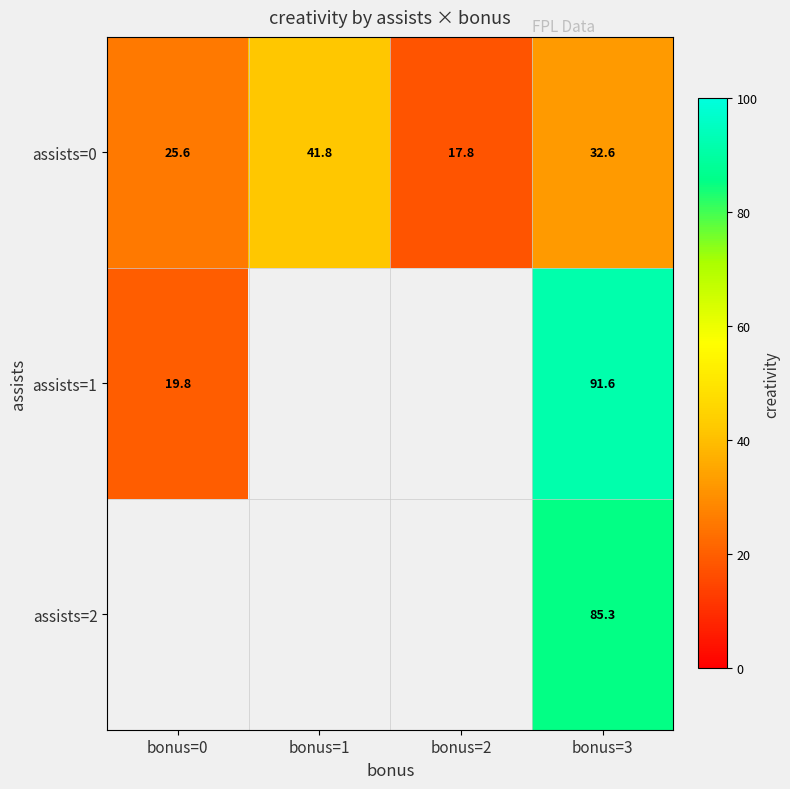

Is the value of assists=2 at bonus=3 greater than the value of assists=0 at bonus=1?

Yes